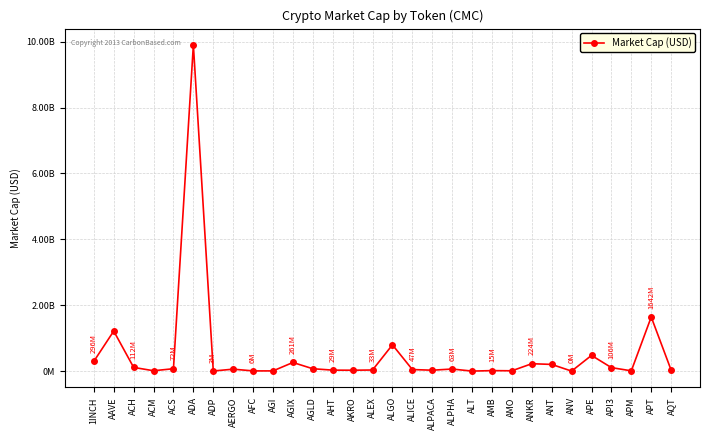

Reading left to right, what are all the values shown in this chart?

1INCH=295924169.7	AAVE=1215441317.3	ACH=111840557.5	ACM=10787181.1	ACS=71792592.2	ADA=9902100072.9	ADP=2822697.4	AERGO=58500969.0	AFC=5771624.6	AGI=5929392.8	AGIX=261219682.5	AGLD=71621274.8	AHT=29085139.0	AKRO=26400155.8	ALEX=33196453.6	ALGO=797312735.5	ALICE=46793131.8	ALPACA=26942440.2	ALPHA=62506141.5	ALT=0.0	AMB=14653840.1	AMO=9302791.1	ANKR=223821376.5	ANT=202739564.6	ANV=0.0	APE=476442945.3	API3=105526630.6	APM=7795682.4	APT=1642096133.5	AQT=29018295.0